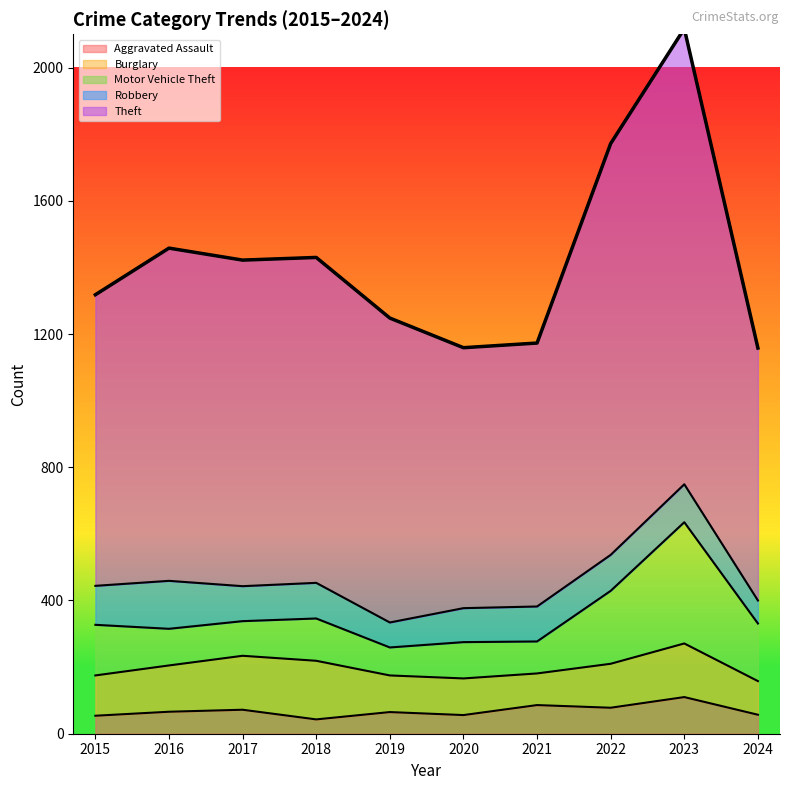

Which category has the lowest value in the Theft series?

2024